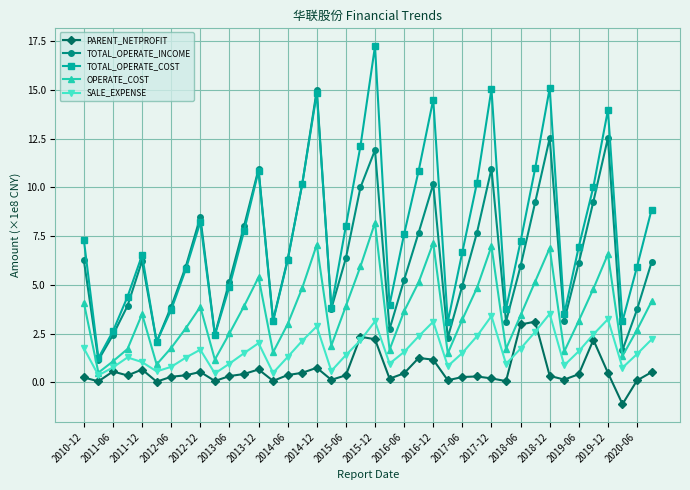

How many interior local valleys does the SALE_EXPENSE series have?

10